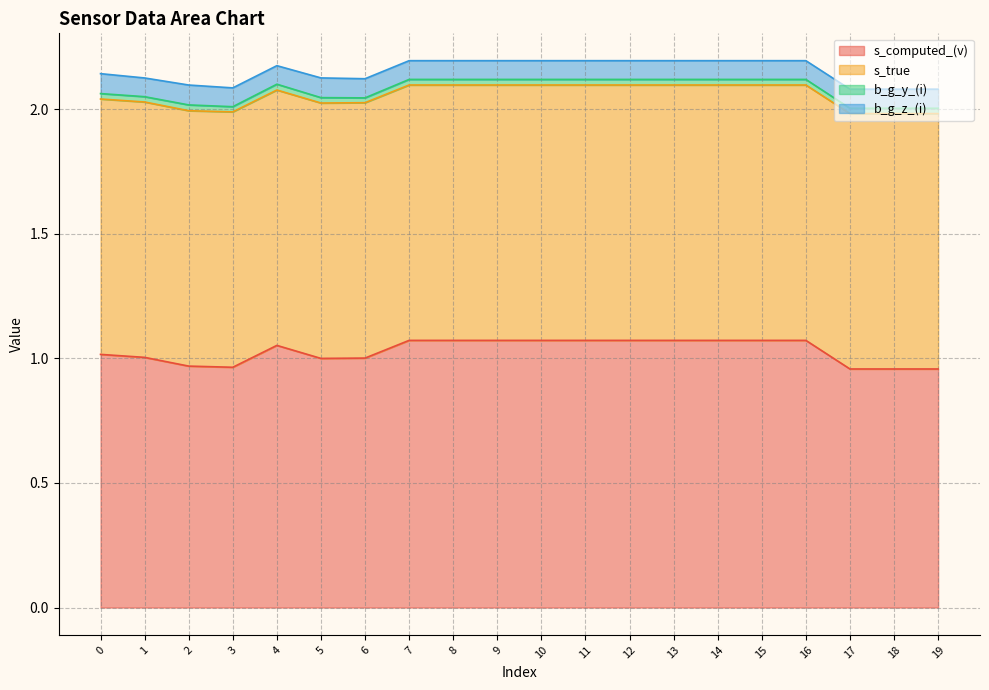

At which category does s_computed_(v) reach its first local valley?

3